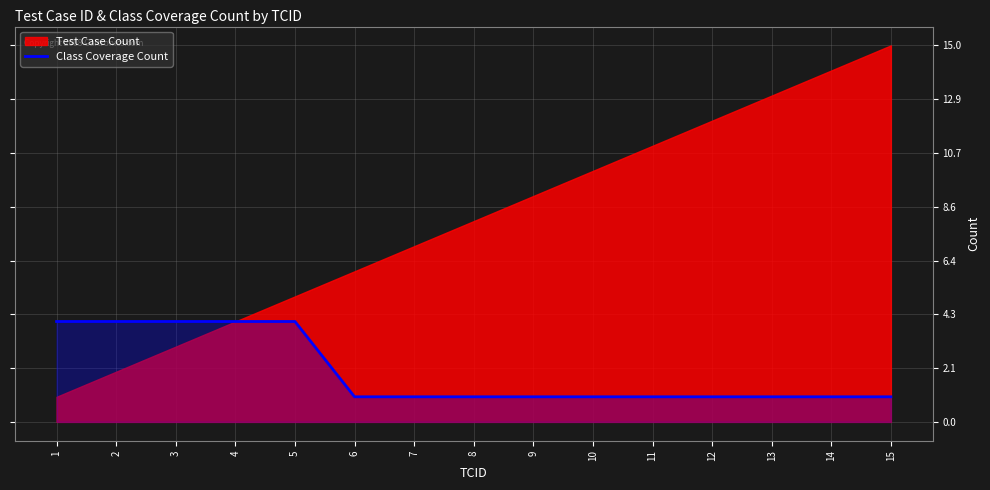

The value of Class Coverage Count at 6 is 1. True or false?

True